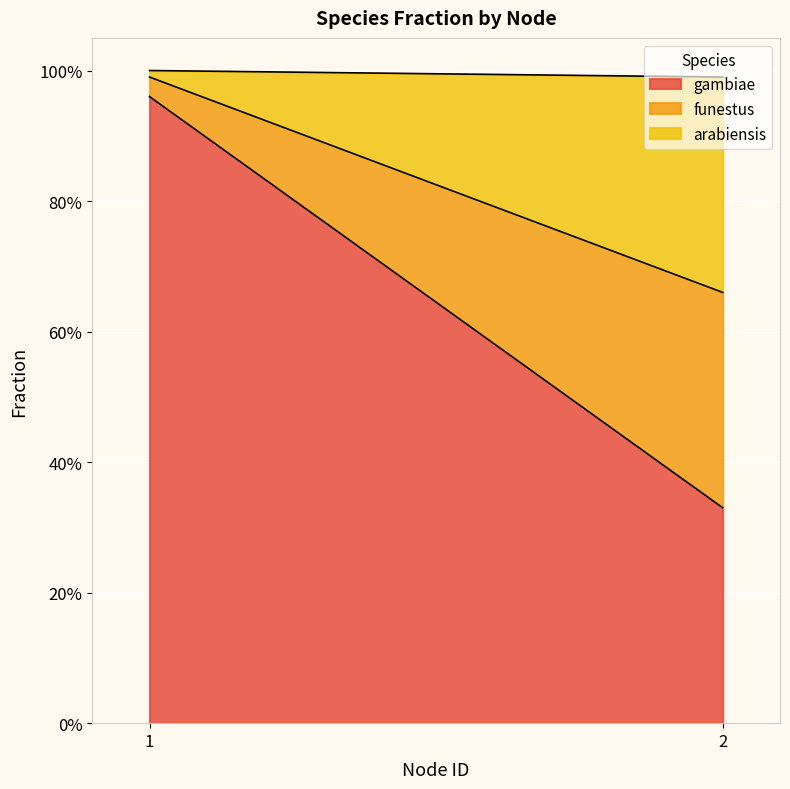

The gambiae series shows 0.3 at 2. True or false?

True